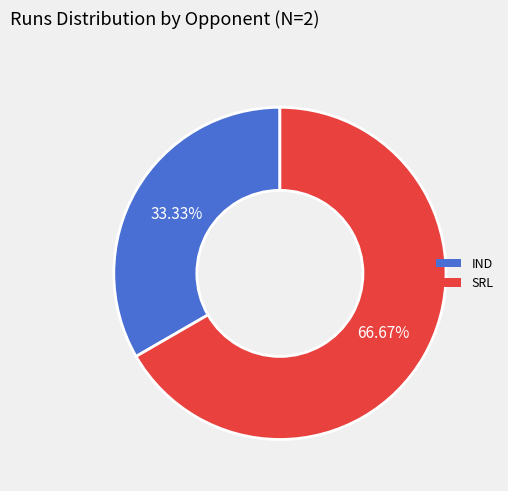

Which has a higher value, IND or SRL?

SRL